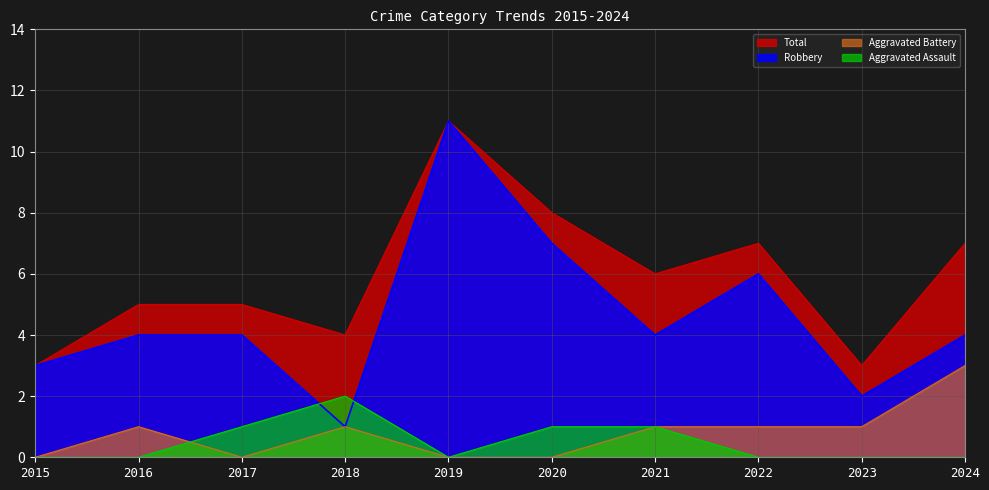

What is the value of the Aggravated Battery point at the 10th from the left?

3